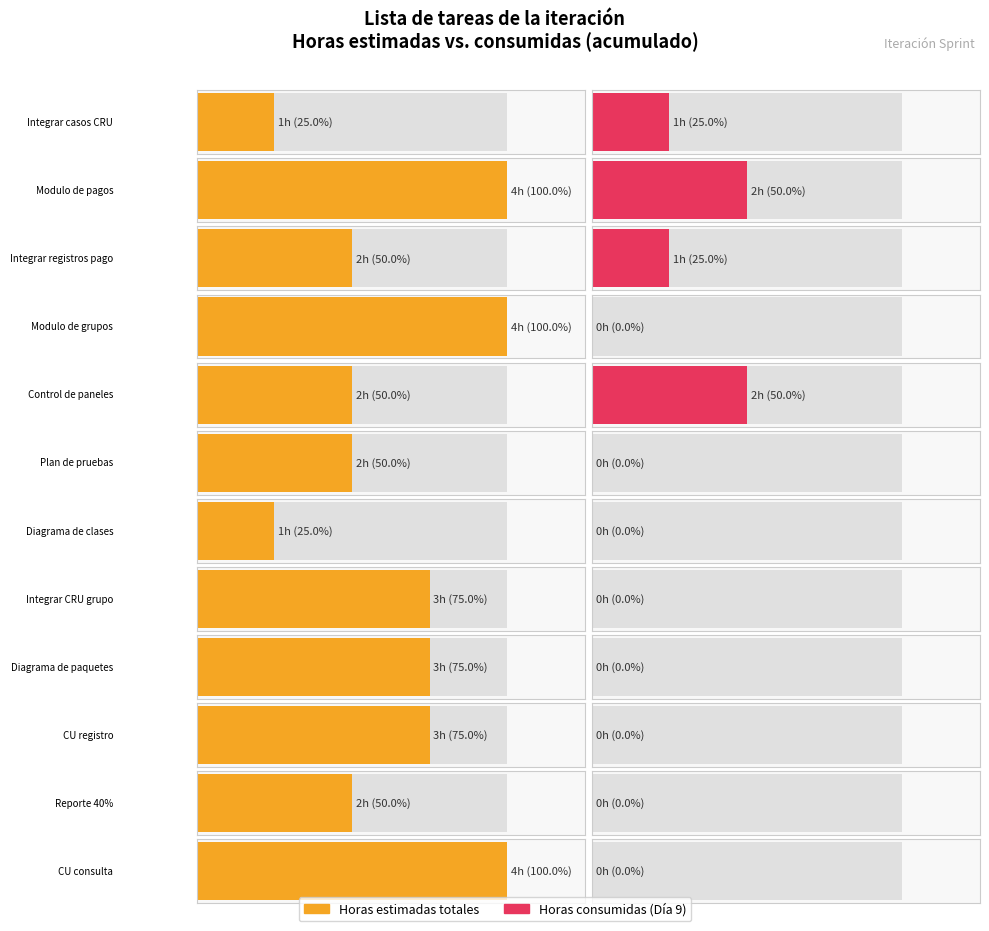

The value of Consumidas at Hecho is -1. True or false?

False